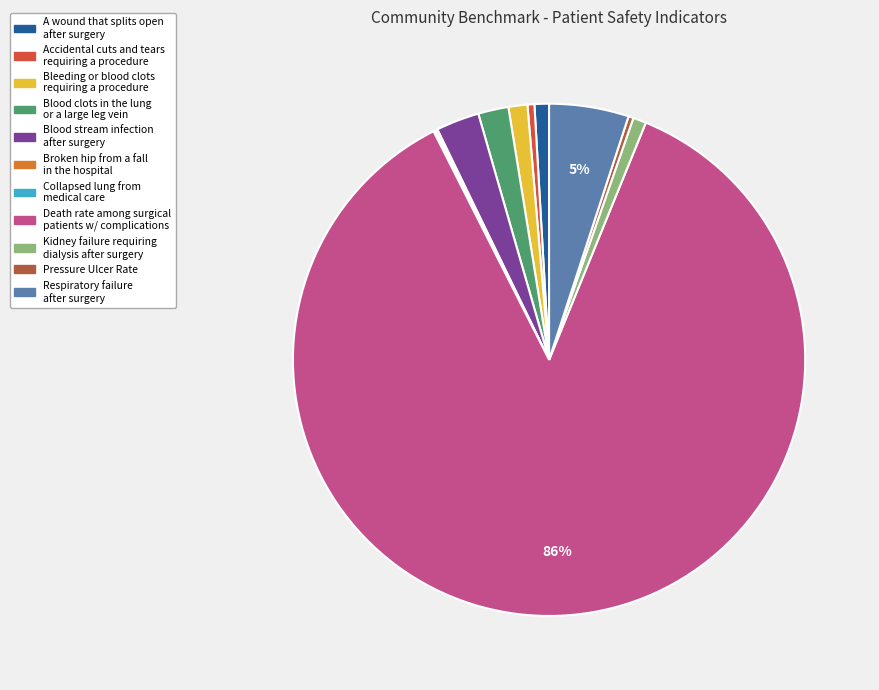

Is there a majority slice in this chart?

Yes